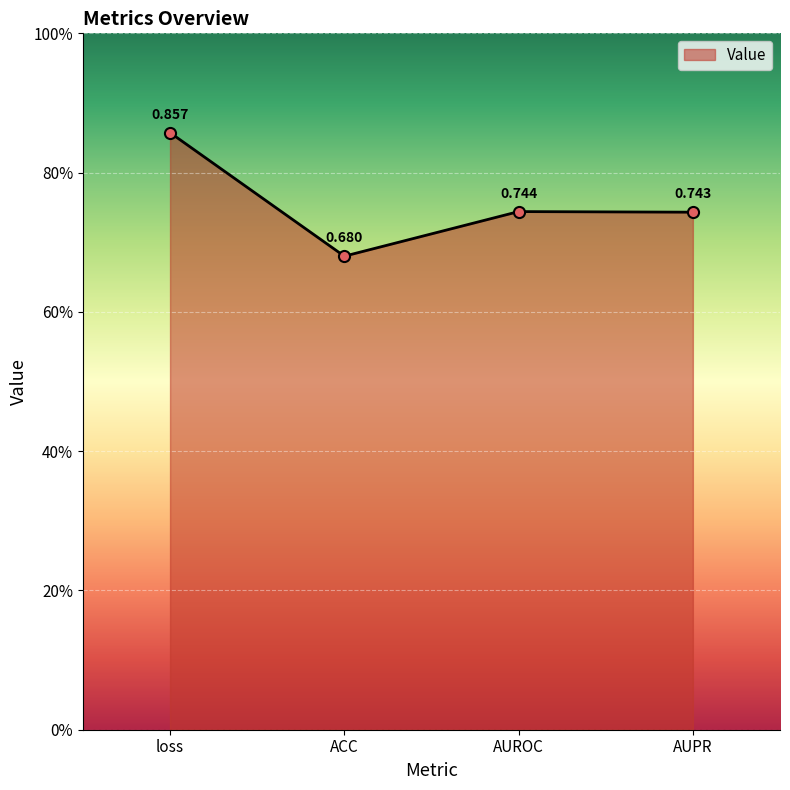

Reading right to left, extract all data points from this chart.

AUPR=0.7	AUROC=0.7	ACC=0.7	loss=0.9